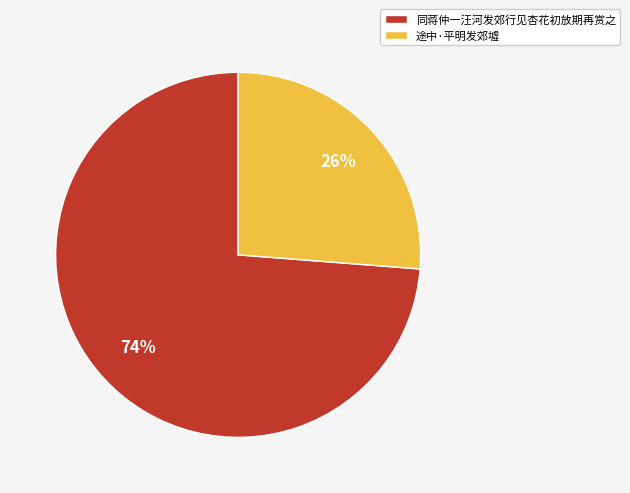

What percentage is the 途中·平明发郊墟 slice, to the nearest percent?

26%